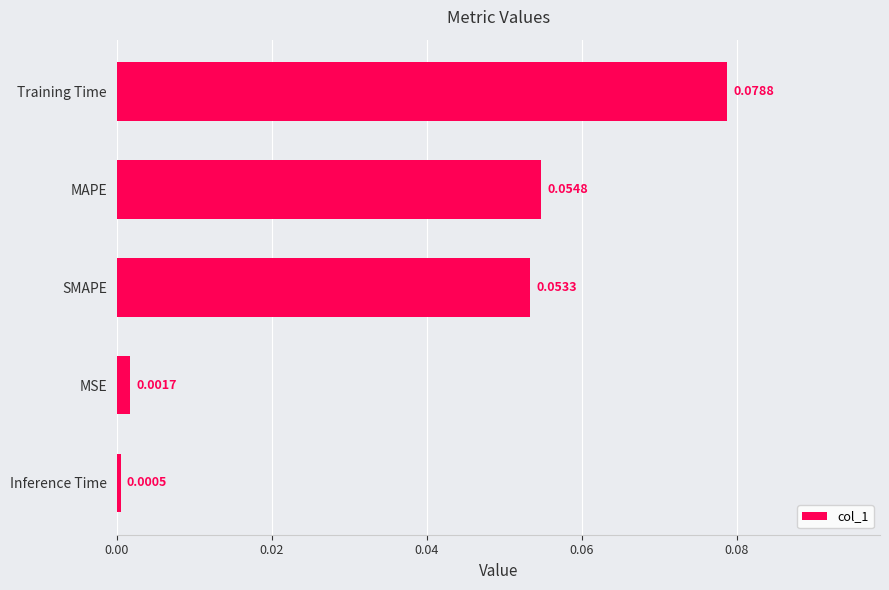

Which category has the lowest value across all series?

Inference Time